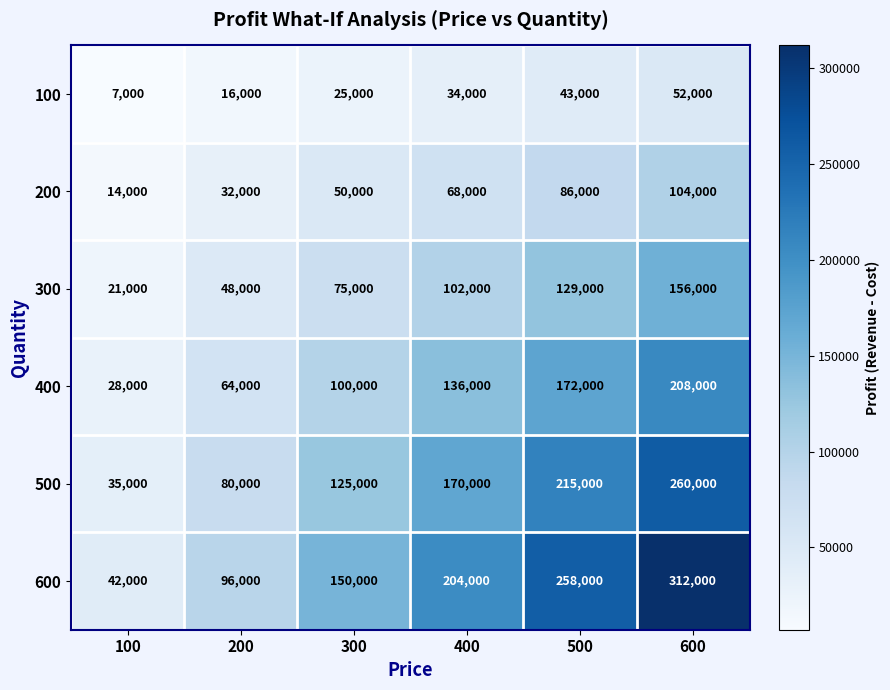

Where is 300 nearest to the value 88500?

300